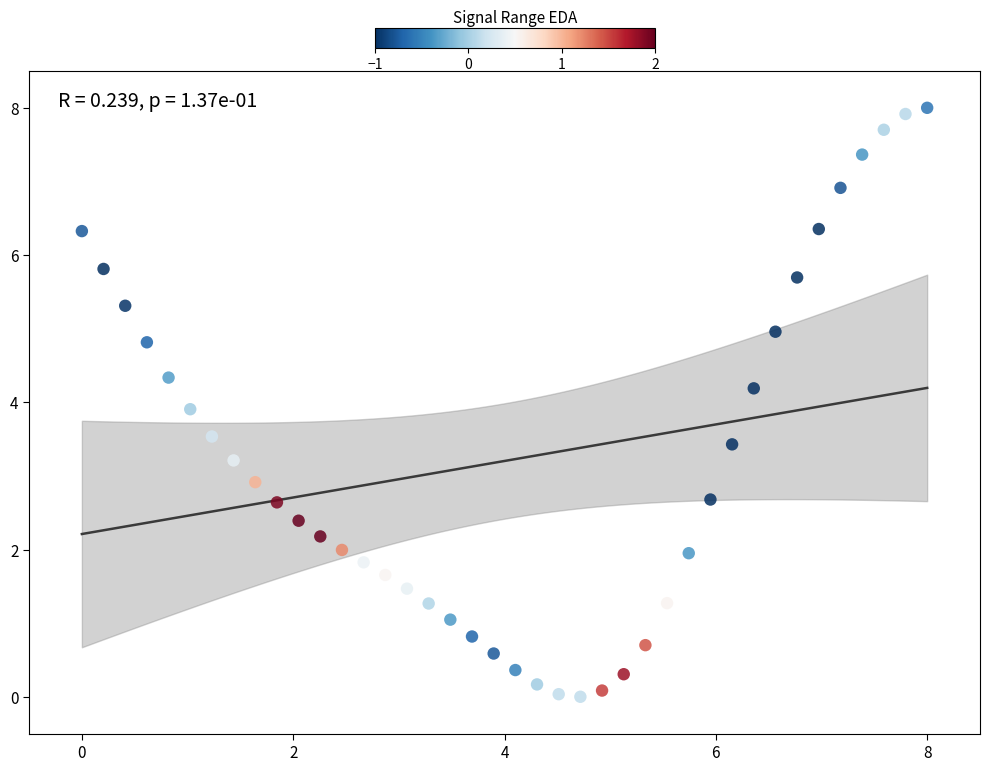

What Y value in the scatter plot is closest to 4?

3.9